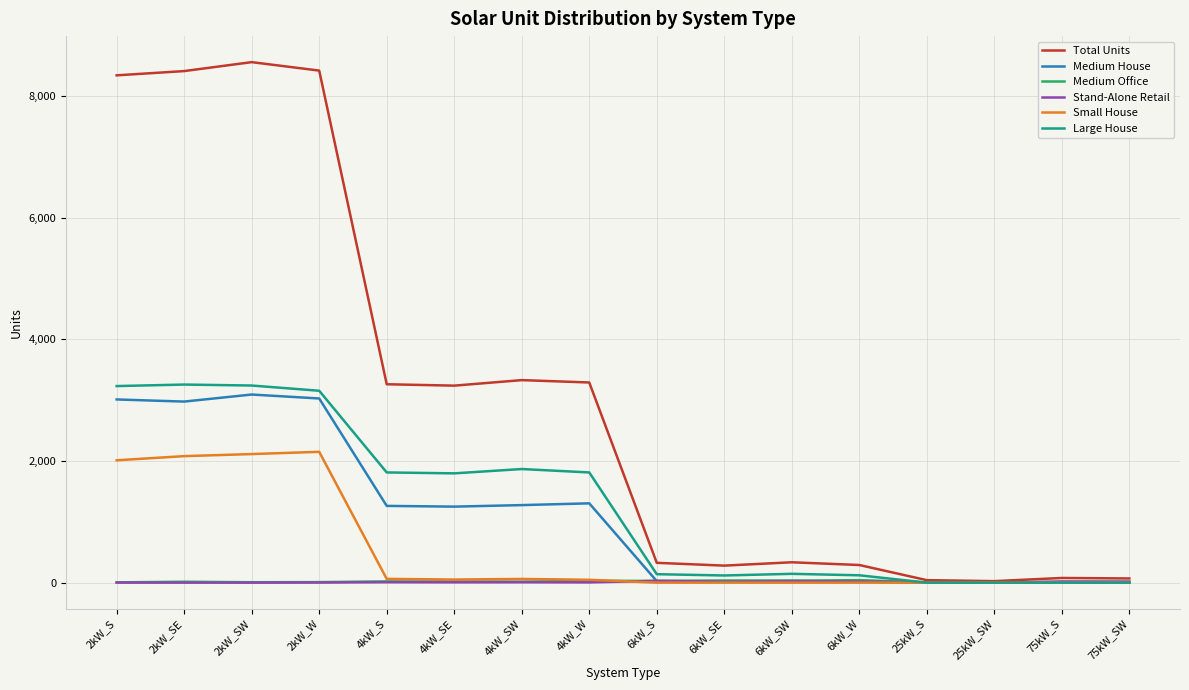

What is the difference between the highest and lowest values at 6kW_S?

326